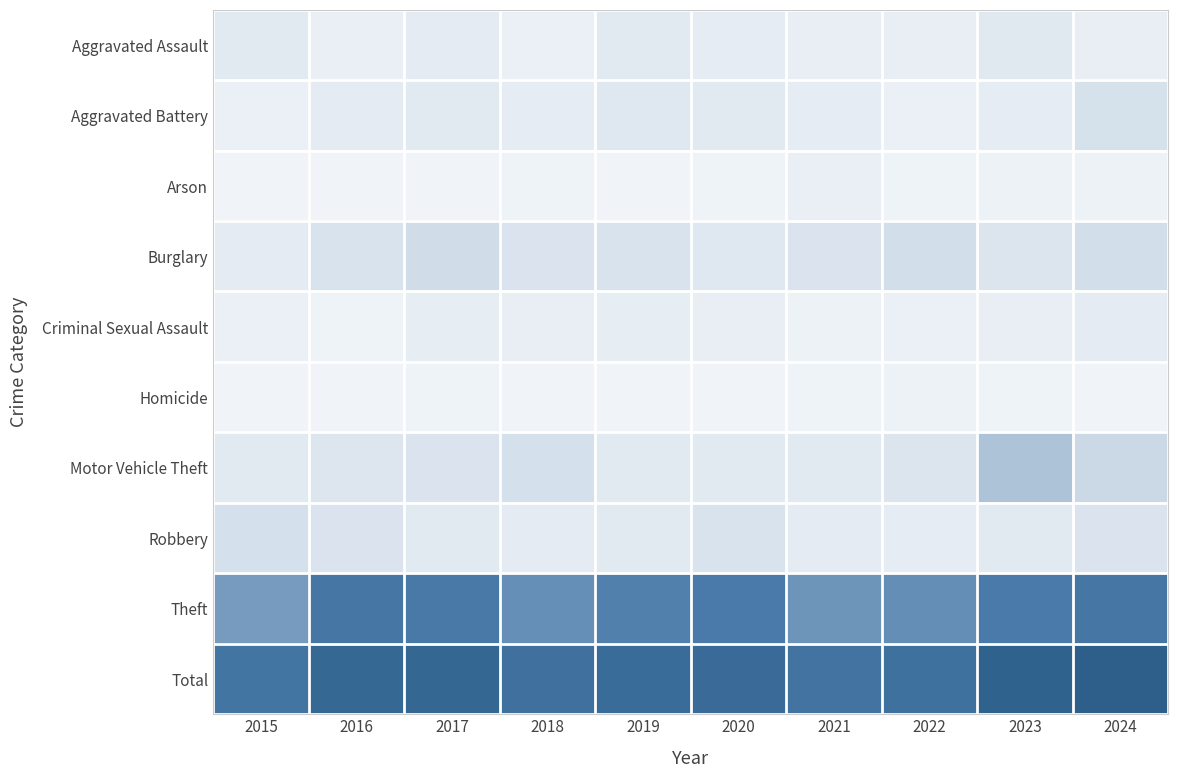

What is the spread (max minus min) of values at 2017?

206